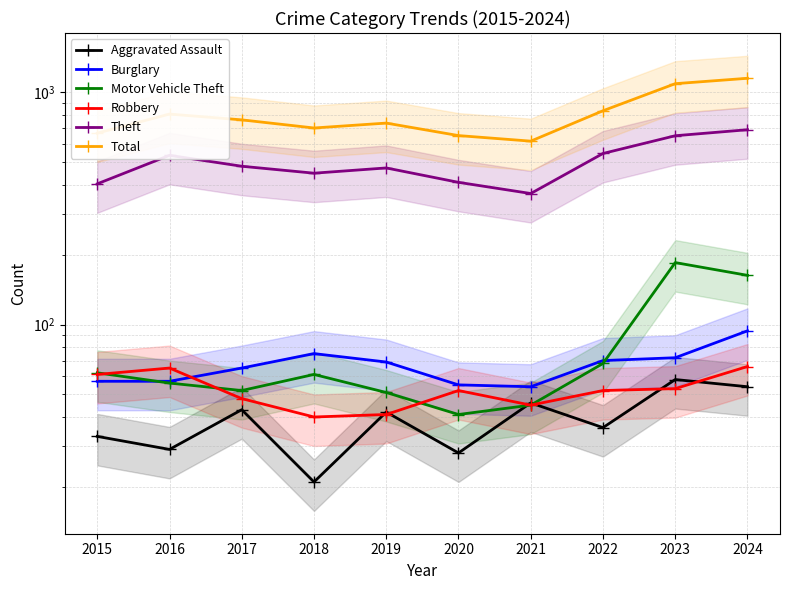

What is the smallest value displayed?

21